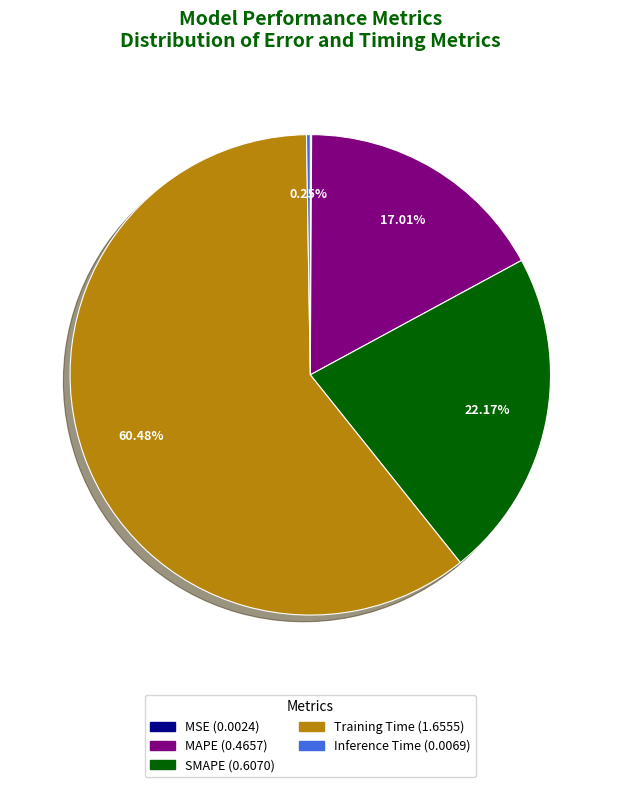

To the nearest percent, what is the difference between the largest and smallest slice percentages?

60%